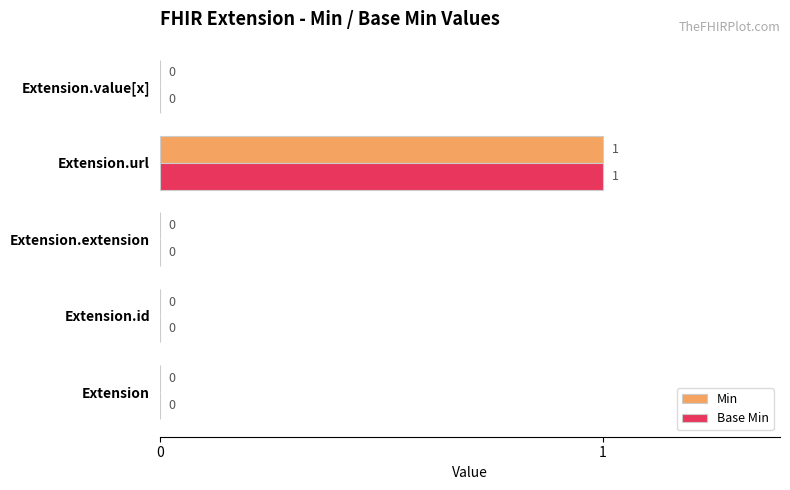

Count the Min values in the range 0 to 1.

5